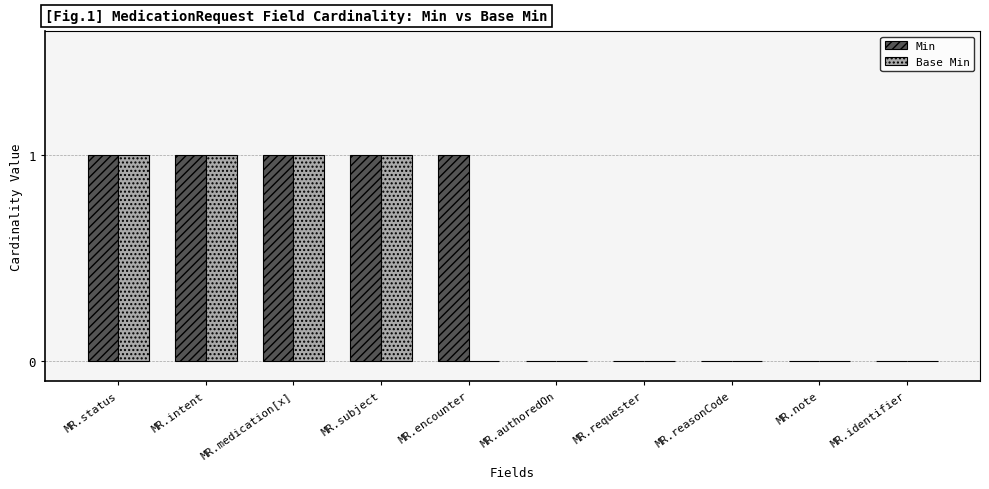

Reading left to right, what are all the values shown in this chart?

Min: 1	1	1	1	1	0	0	0	0	0
Base Min: 1	1	1	1	0	0	0	0	0	0